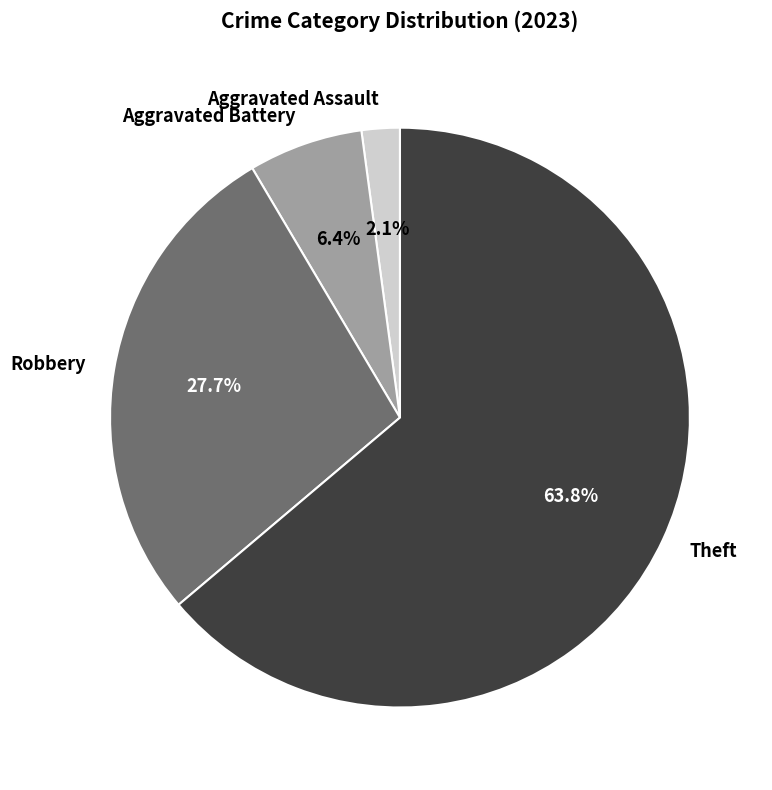

Rank the categories by value from highest to lowest.

Theft, Robbery, Aggravated Battery, Aggravated Assault